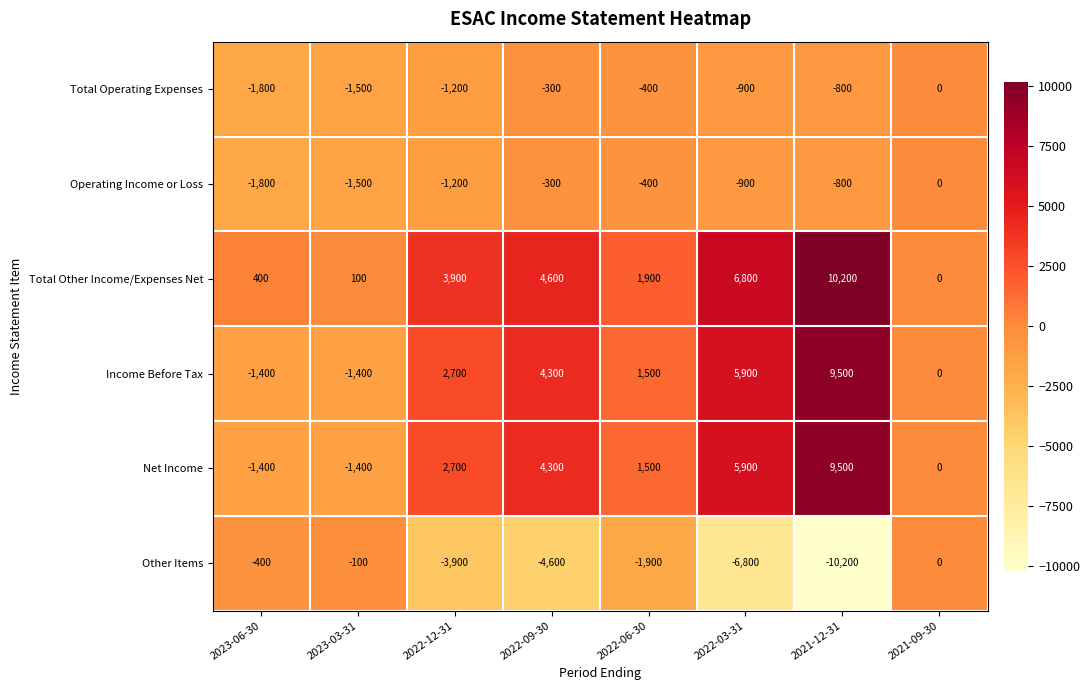

What is the total value across all series at 2021-12-31?

17400